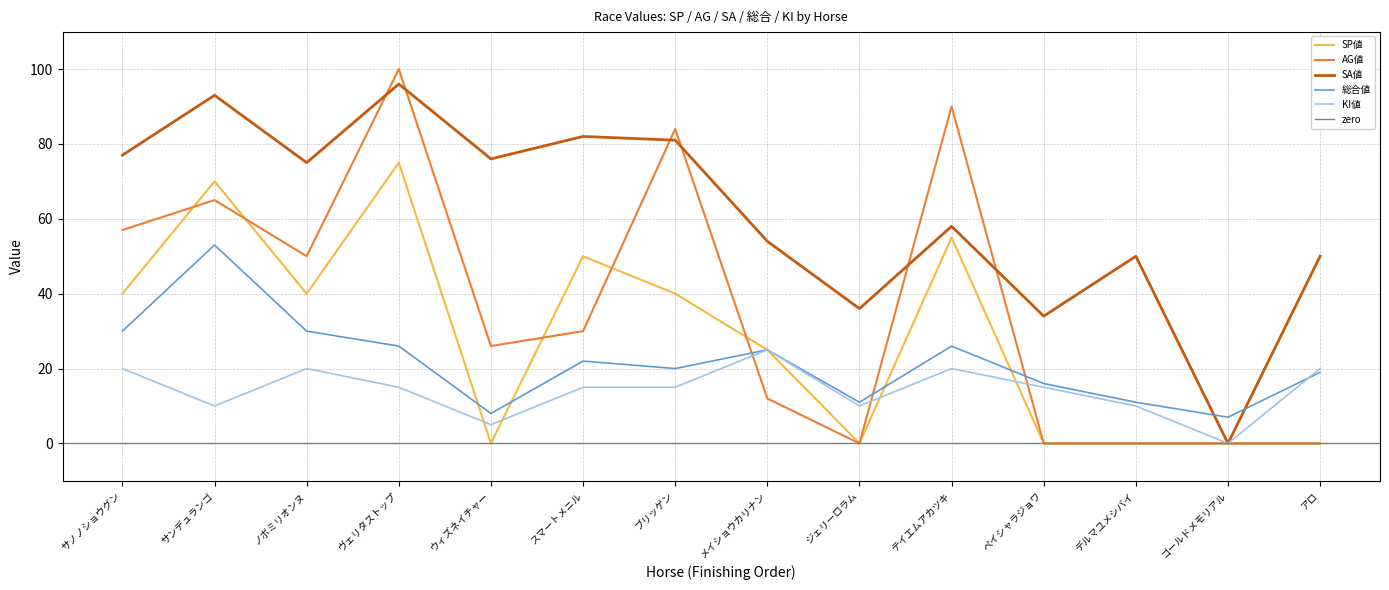

List the series in order of their peak value, highest first.

AG値, SA値, SP値, 総合値, KI値